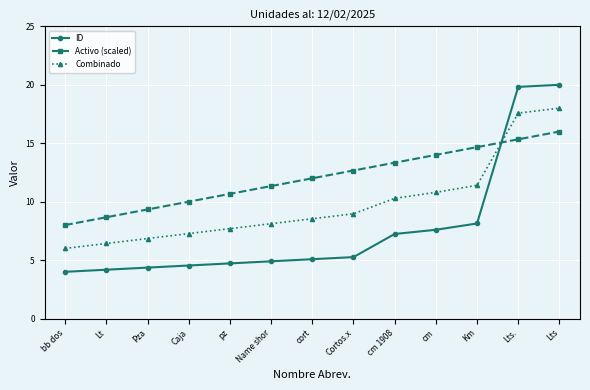

What is the difference between the Combinado values at cm and pz?

3.1